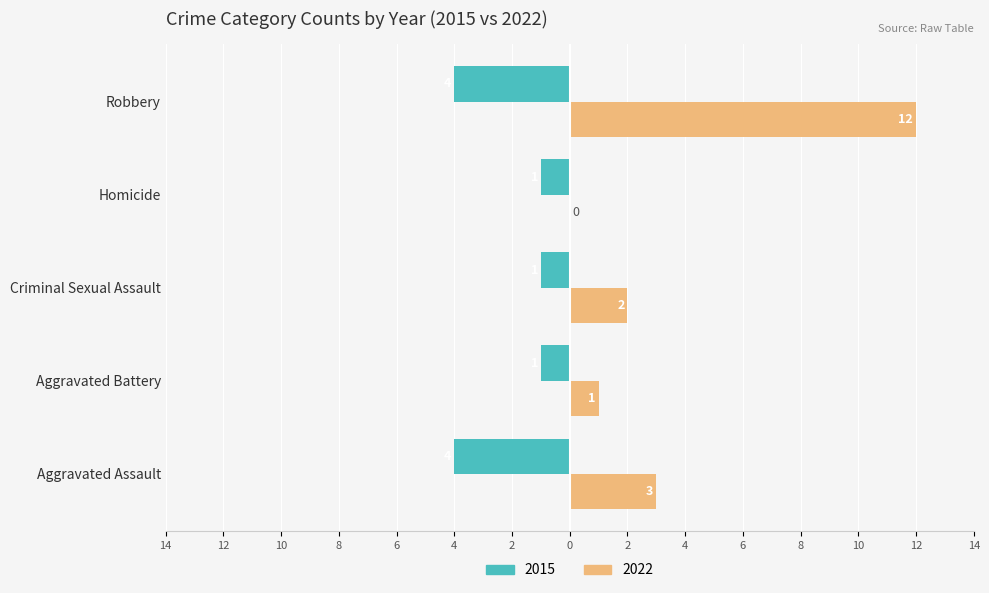

Rank the series by their maximum value, from lowest to highest.

2015, 2022